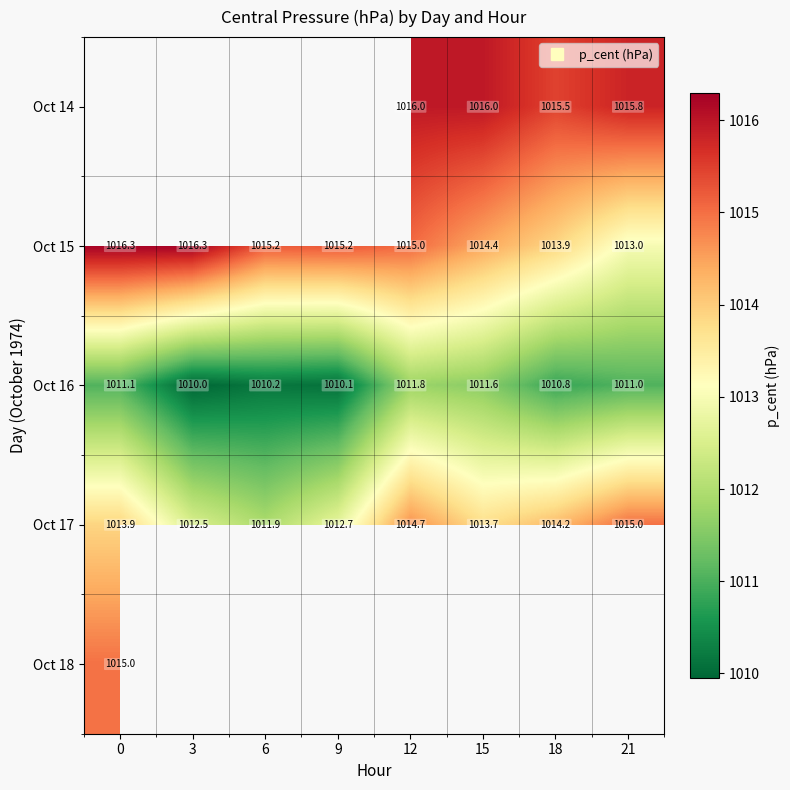

List the labels in order of Oct 18 value, largest first.

0, 3, 6, 9, 12, 15, 18, 21